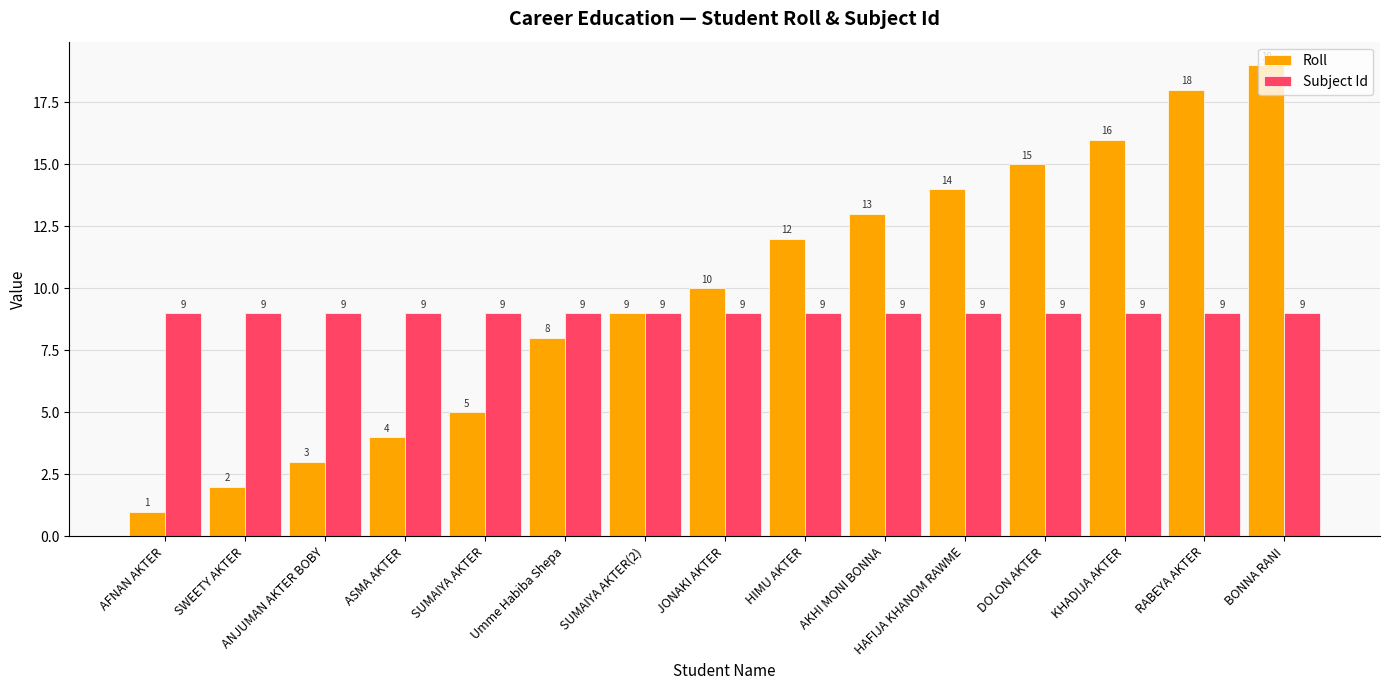

At HIMU AKTER, list the series in order from smallest to largest.

Subject Id, Roll